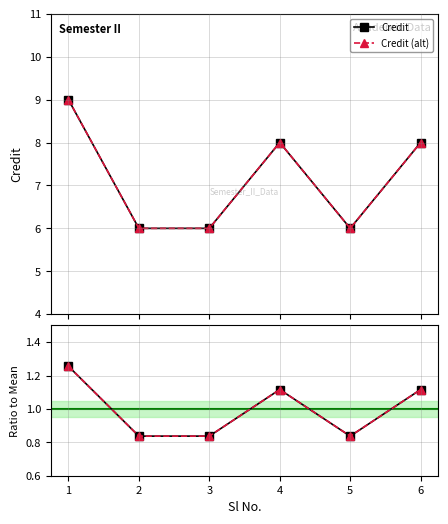

Which label corresponds to the smallest value in the chart?

2